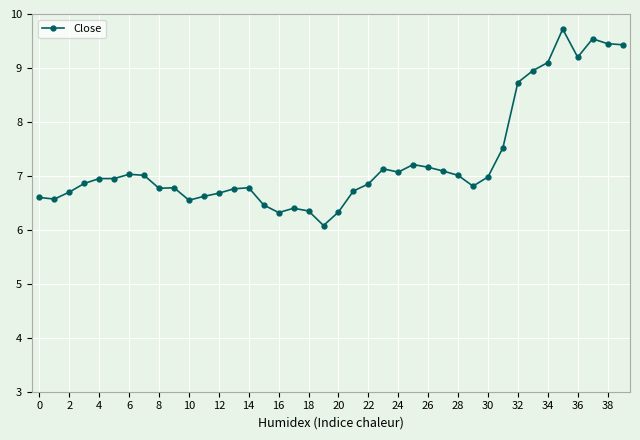

Does the chart have visible grid lines?

Yes